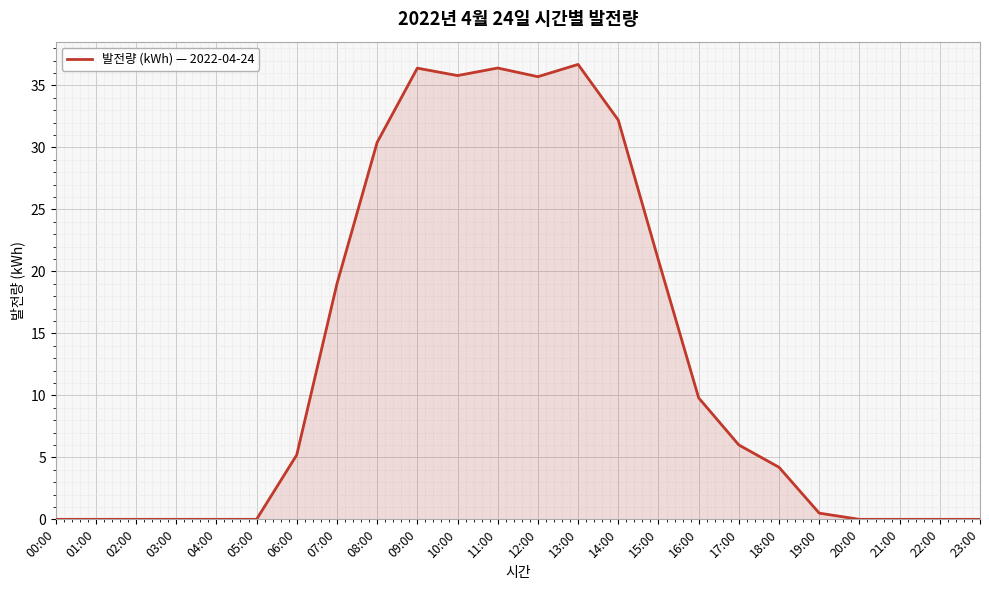

What position from the left is 08:00?

9